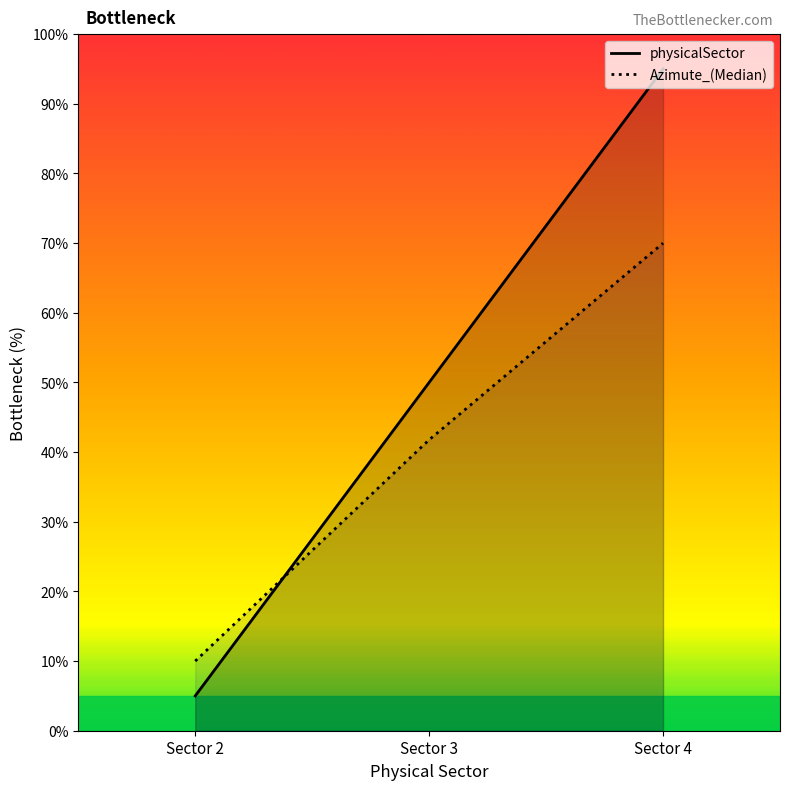

Where is Azimute_(Median) nearest to the value 39?

Sector 3